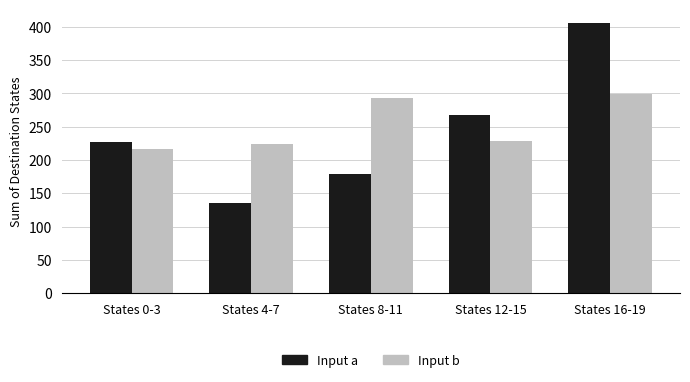

At which label does Input b first exceed 229?

States 8-11